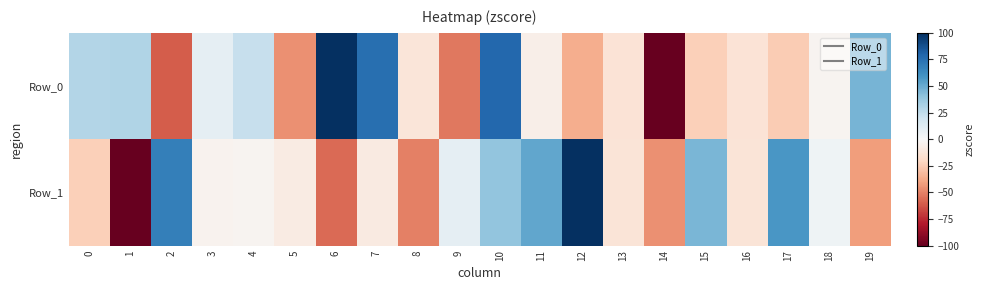

What is the difference between the highest and lowest values at 11?

58.2